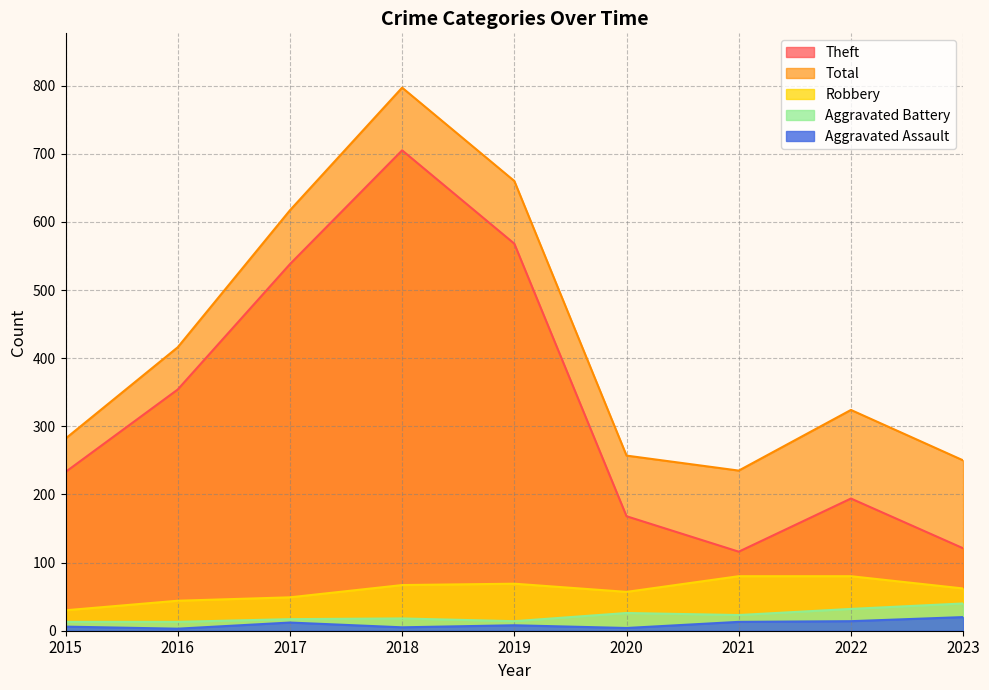

What are all the series names shown in the legend?

Theft, Total, Robbery, Aggravated Battery, Aggravated Assault